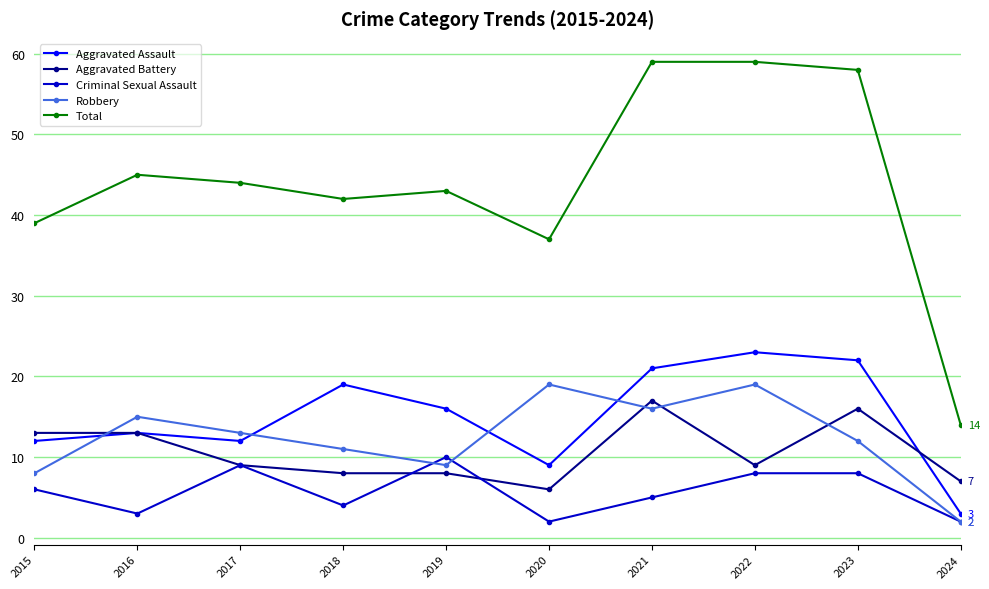

What is the greatest value displayed?

59